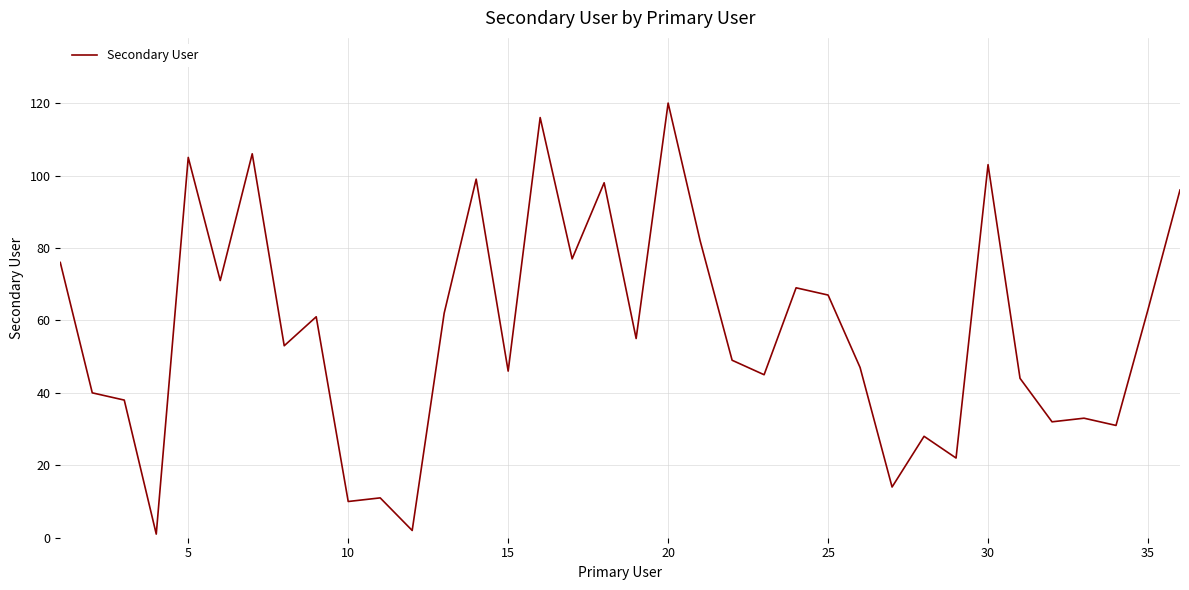

What is the greatest value displayed?

120